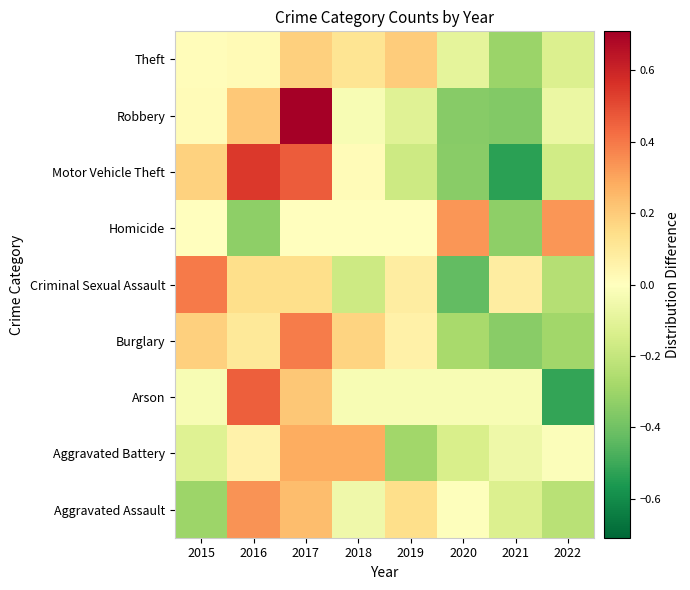

Which label corresponds to the largest value in the chart?

2017